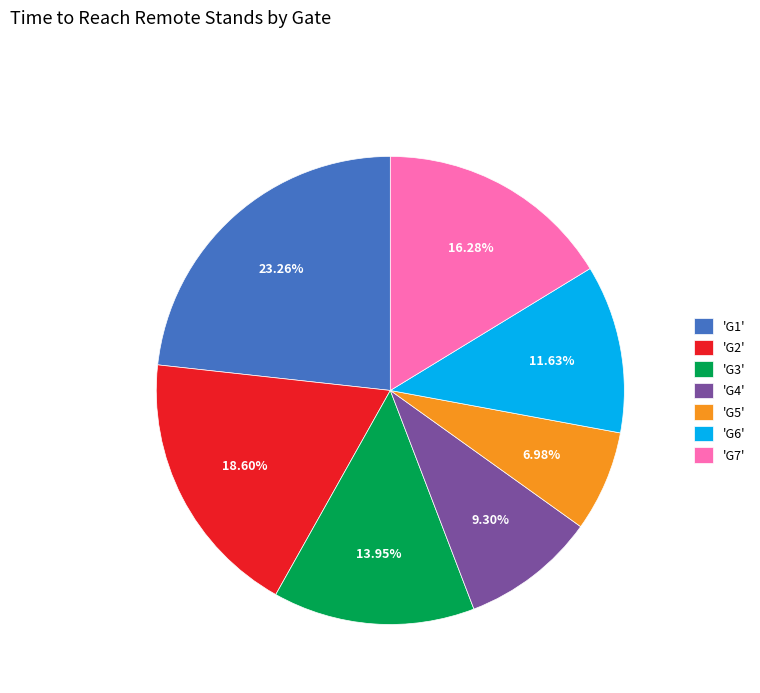

What is the ratio of the value at 'G7' to the value at 'G5'?

2.3